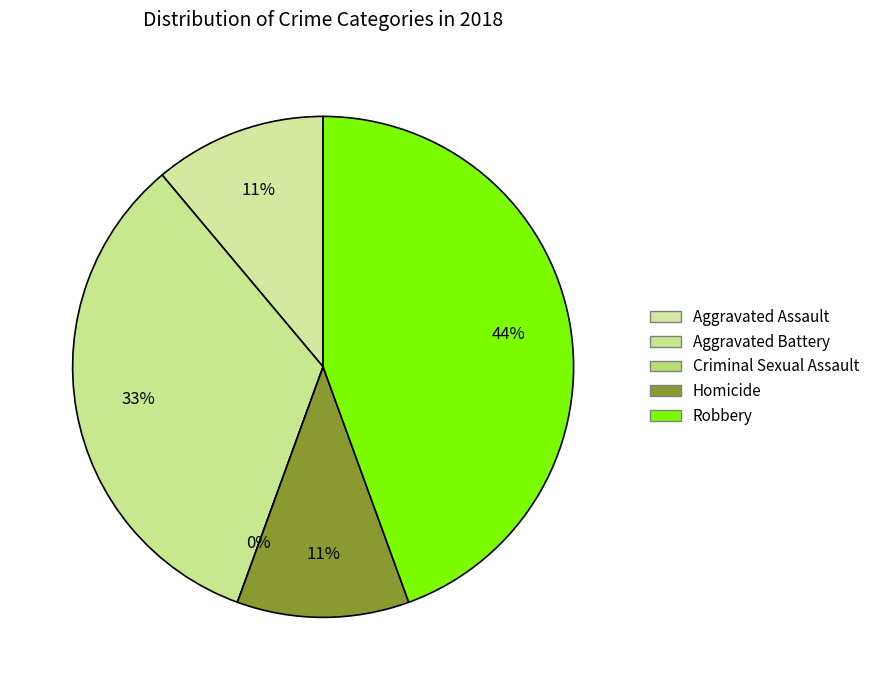

Does Robbery represent more than half of the total?

No